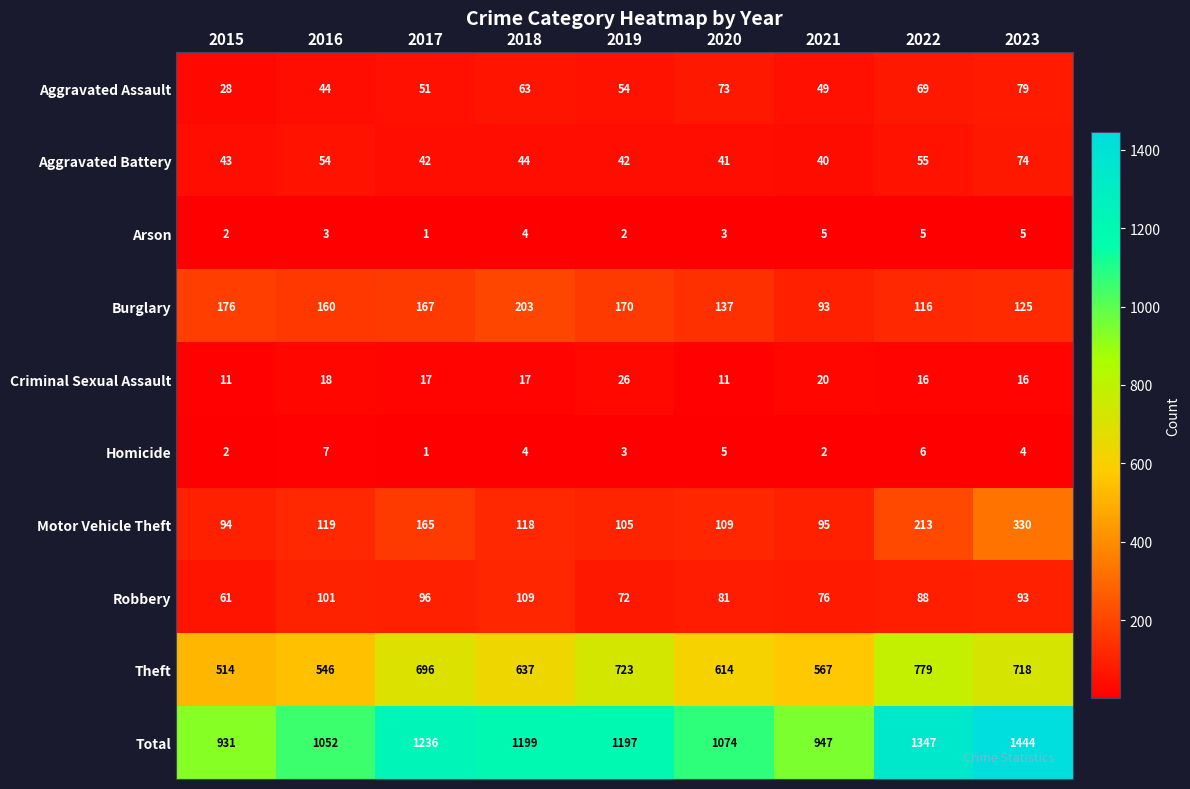

Is it true that Arson equals 2 at 2015?

True